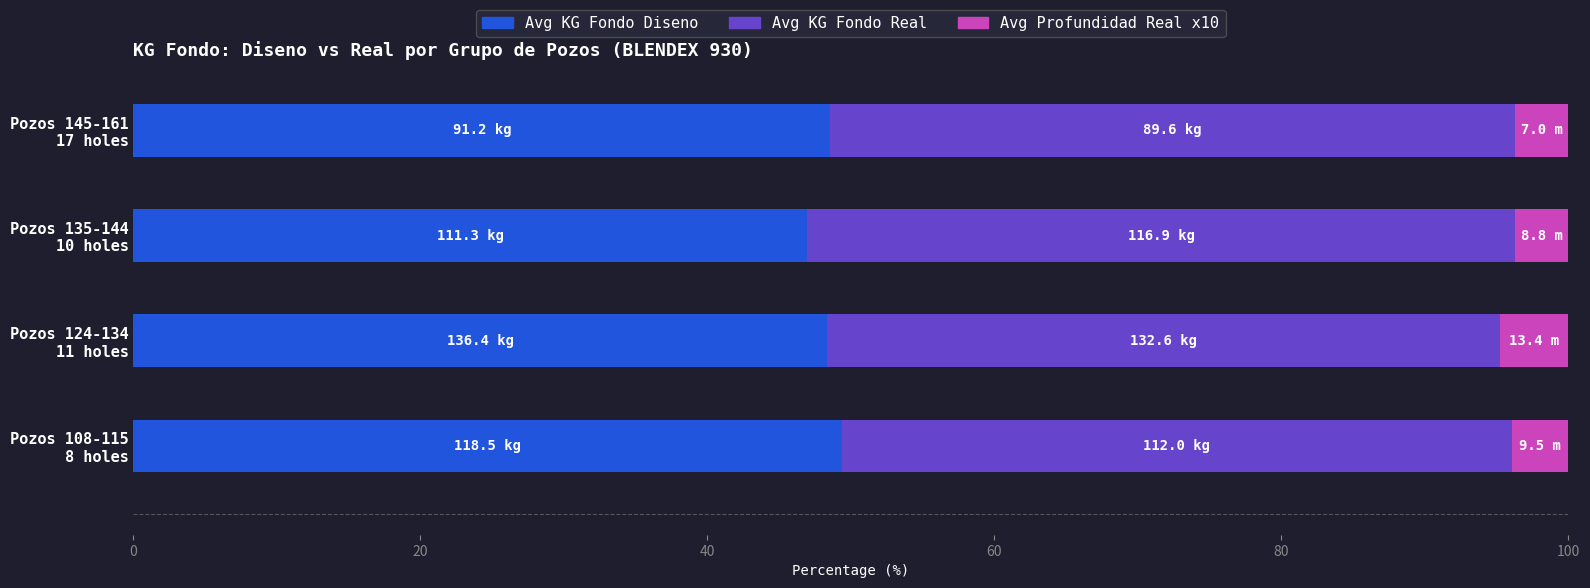

What is the highest value of the Avg KG Fondo Diseno series?

49.4